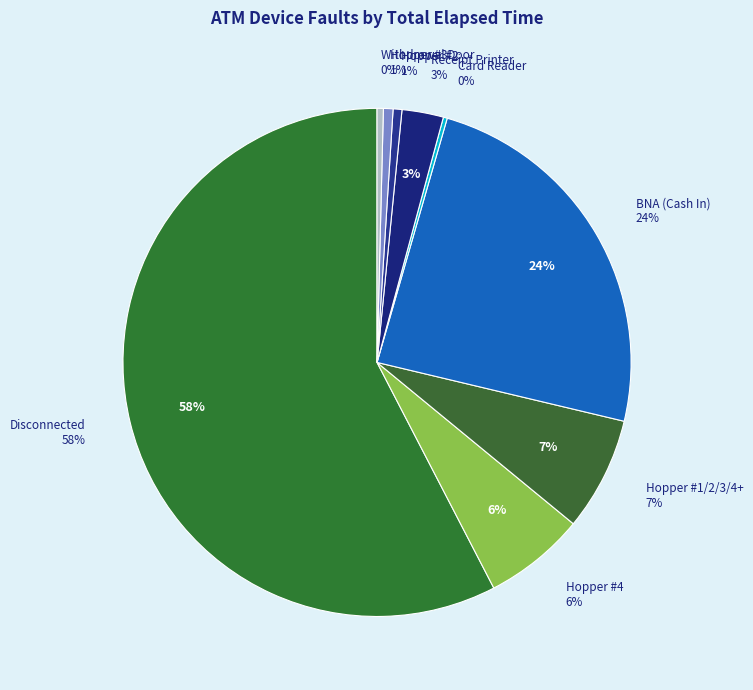

What is the change in value from BNA (Cash In) to Card Reader?

-9650